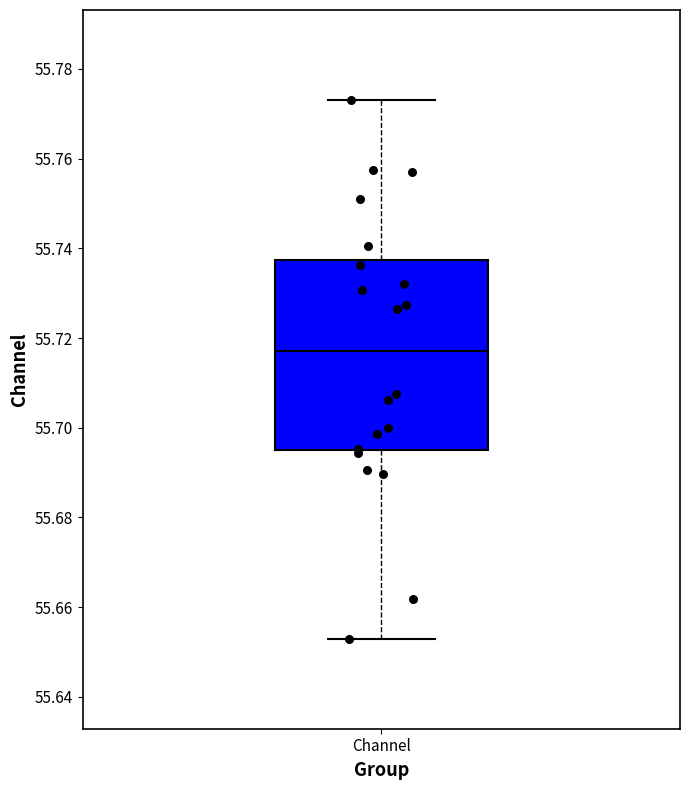

Where is the lower edge of the box for Channel on the y-axis? The values are not printed on the chart, so give them approximately, as read against the axis.

55.696